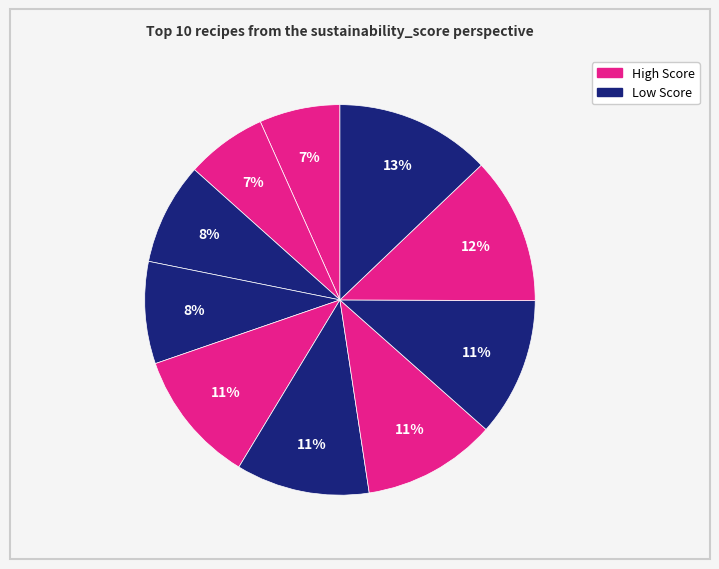

Count the number of slices in the pie.

10